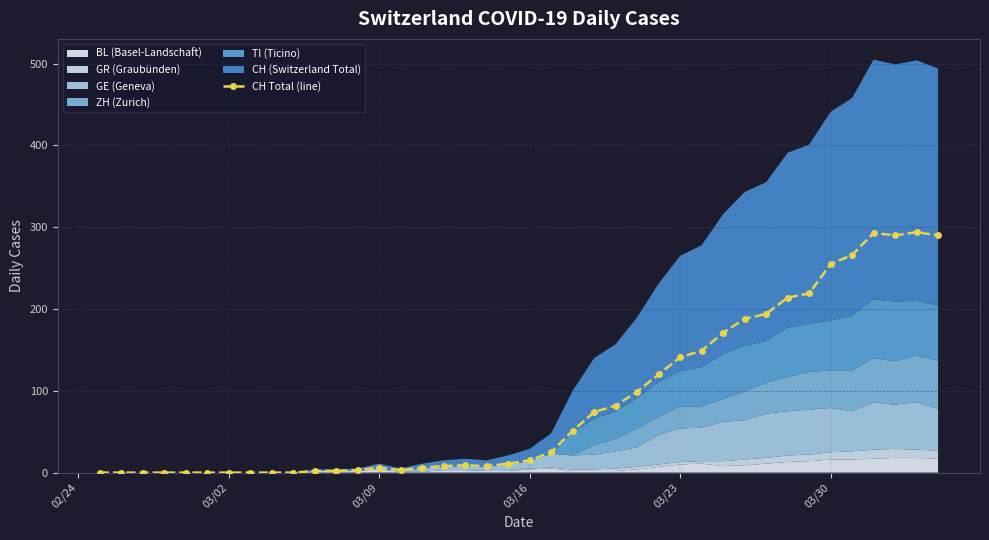

What is the difference between the maximum and minimum values?

294